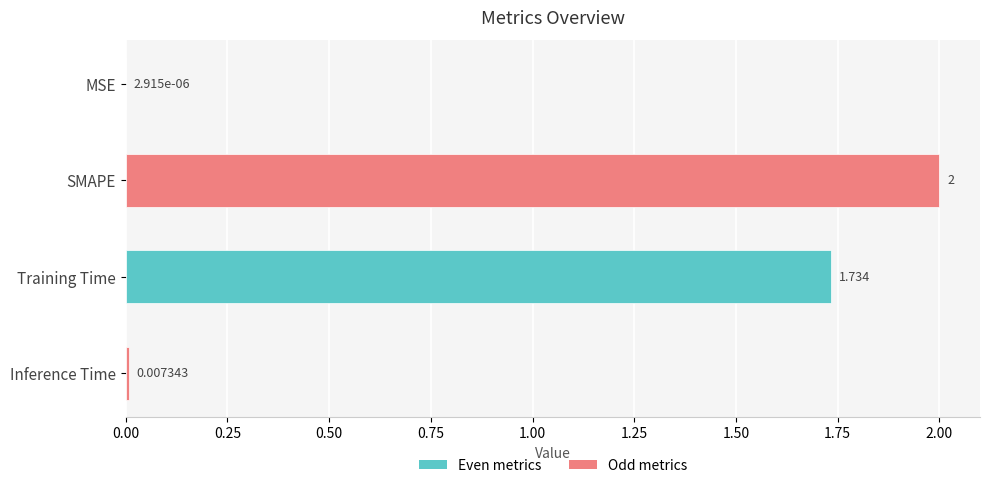

Between SMAPE and MSE, which is larger?

SMAPE